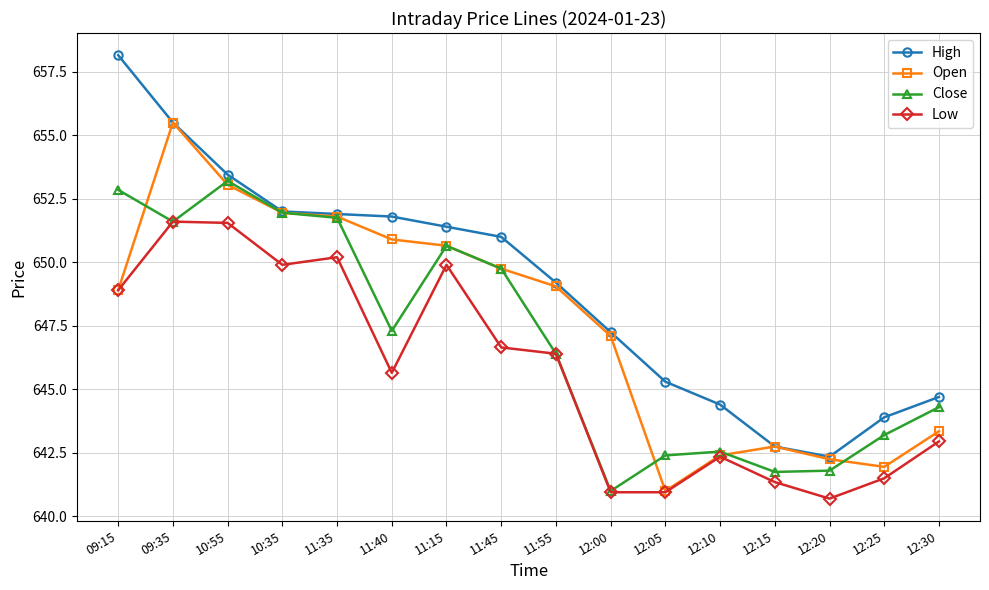

Is this an area chart (filled region under the line)?

No